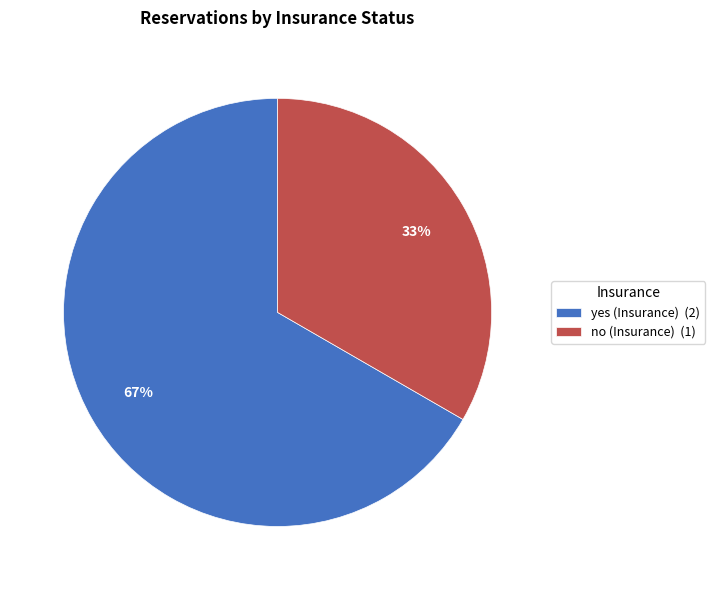

Rank the categories by value from lowest to highest.

no (Insurance), yes (Insurance)